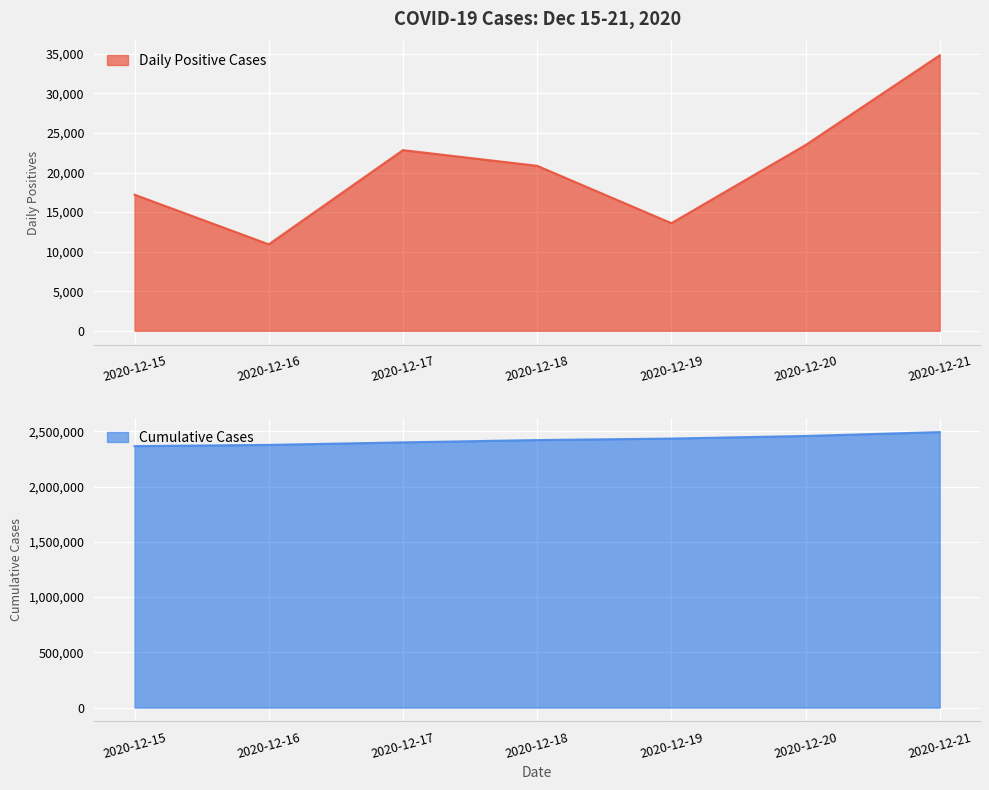

What is the value of the nb_cases point at the 3rd from the left?

2400198